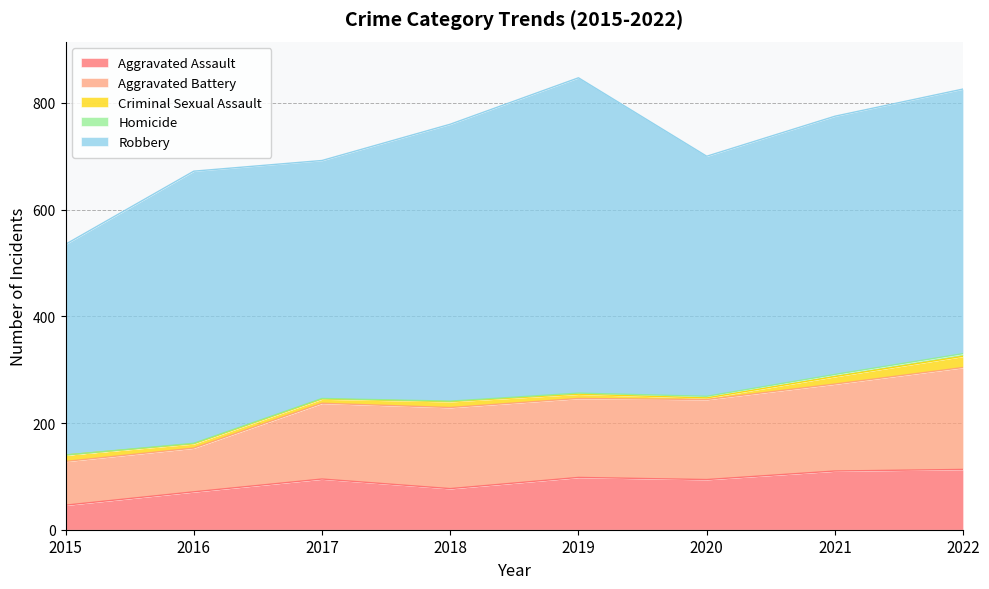

True or false: Aggravated Battery has more than 0 interior local peaks.

True